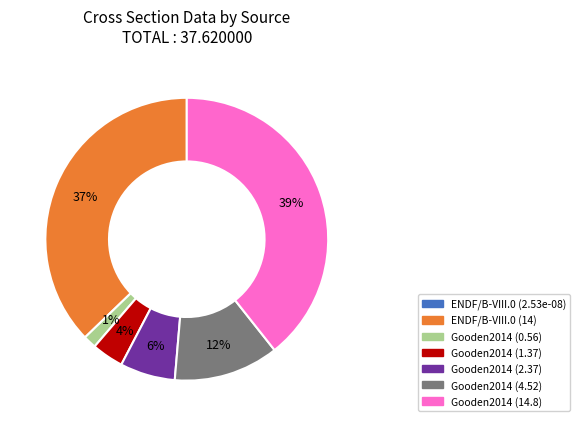

To the nearest percent, what percentage of the pie is Gooden2014 (2.37)?

6%